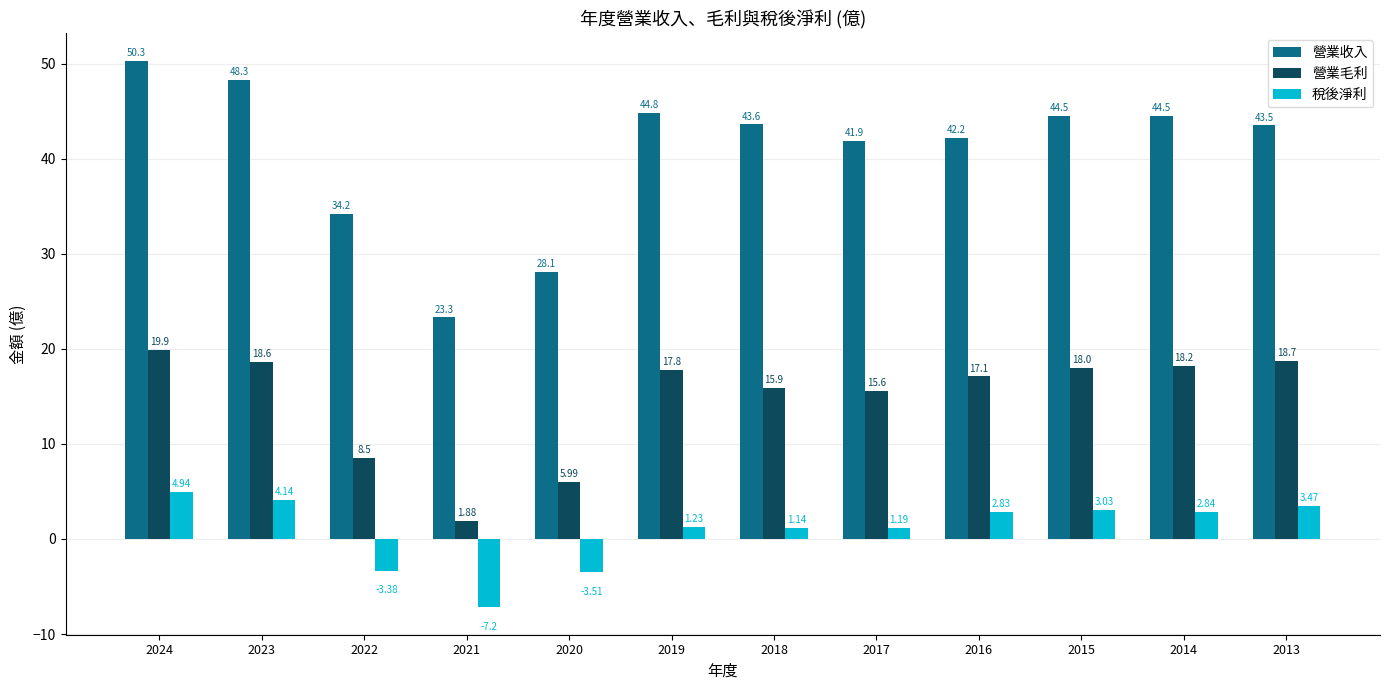

What is the value of the 營業毛利 bar at the 5th from the left?

6.0